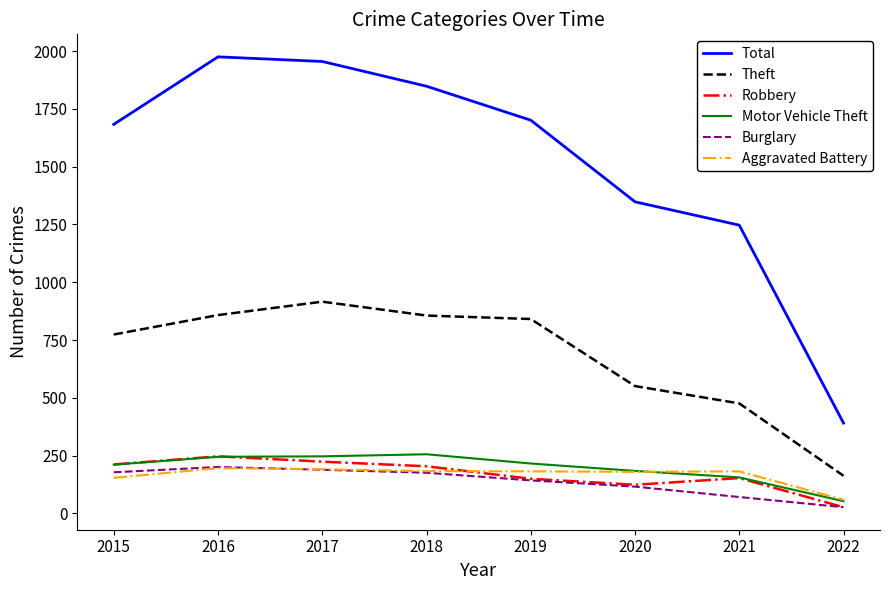

What is the difference between the highest and lowest values at 2019?

1558